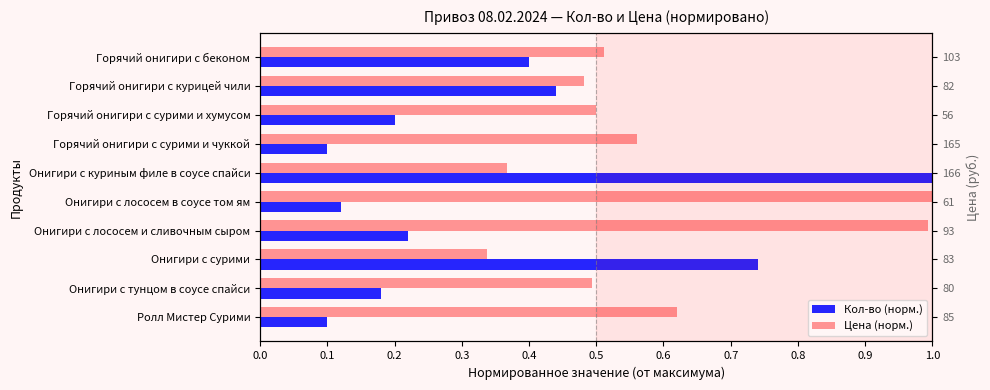

At how many categories does at least one series exceed 0?

10